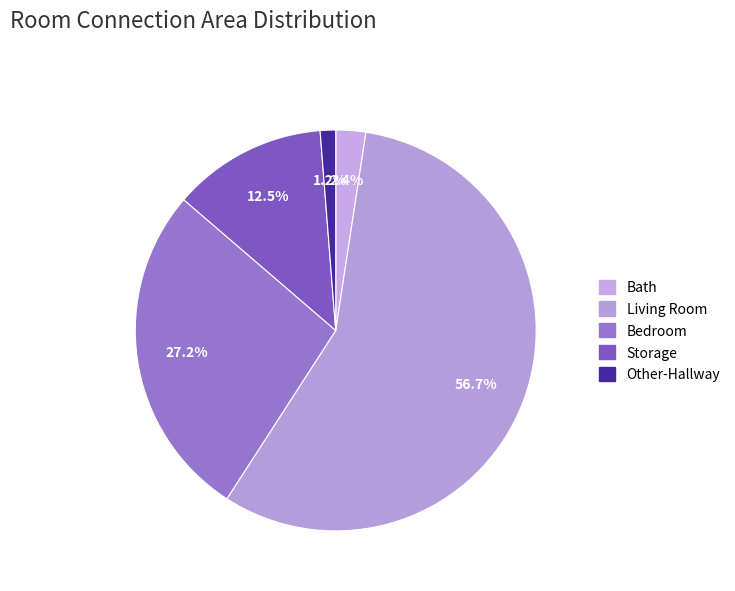

Is there any slice that represents more than half of the pie?

Yes